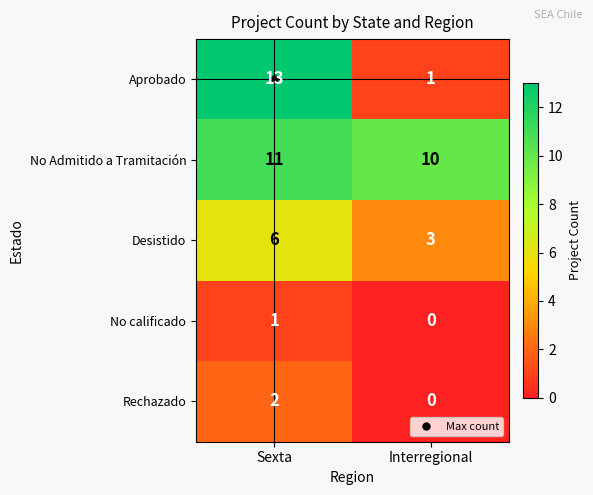

The No calificado series shows 2 at Sexta. True or false?

False